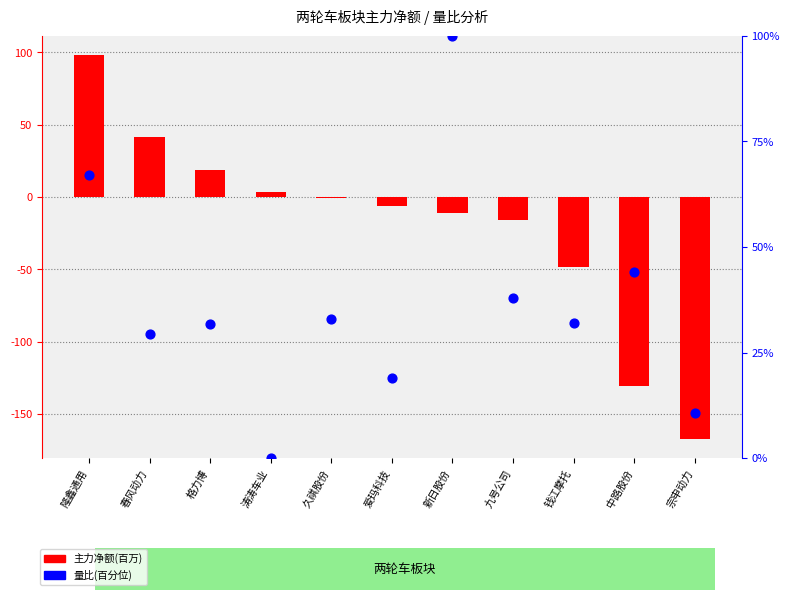

Is the value of 量比(百分位) at 久祺股份 greater than the value of 主力净额(百万) at 久祺股份?

Yes